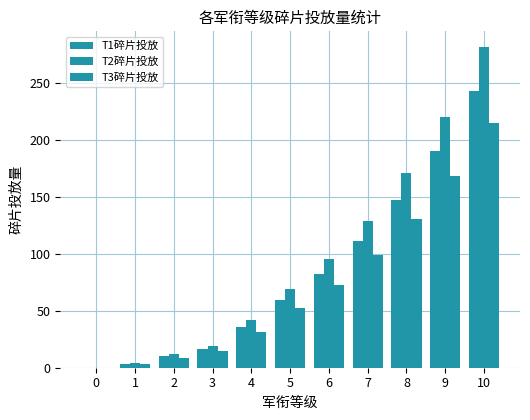

Rank the categories by T3碎片投放 value from highest to lowest.

10, 9, 8, 7, 6, 5, 4, 3, 2, 1, 0